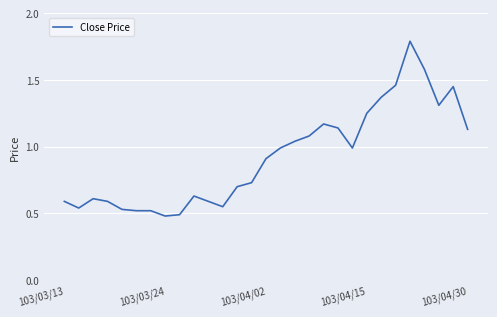

Count the number of categories in the chart.

29